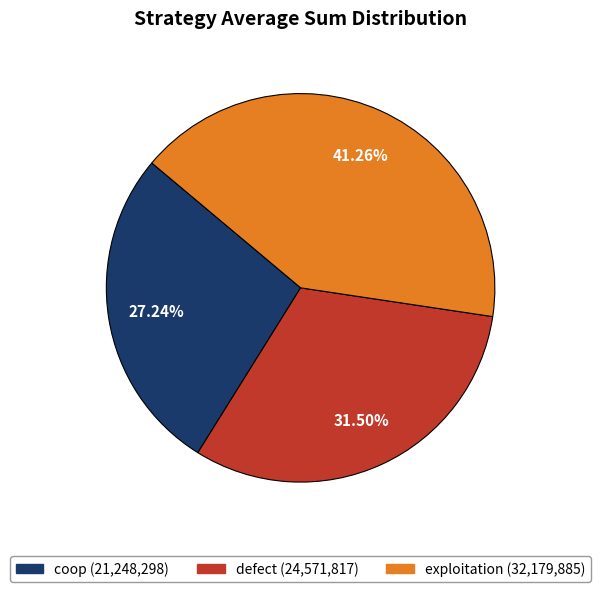

Count the number of slices in the pie.

3